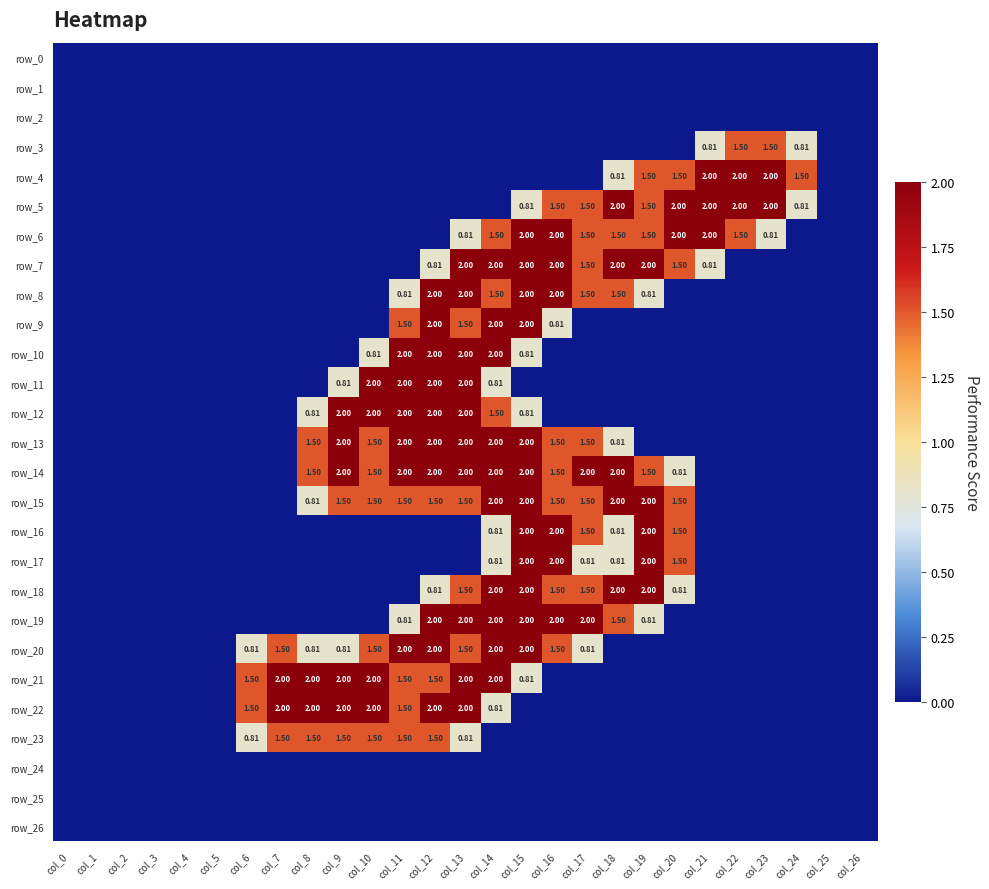

What is the maximum value shown in the chart?

2.0